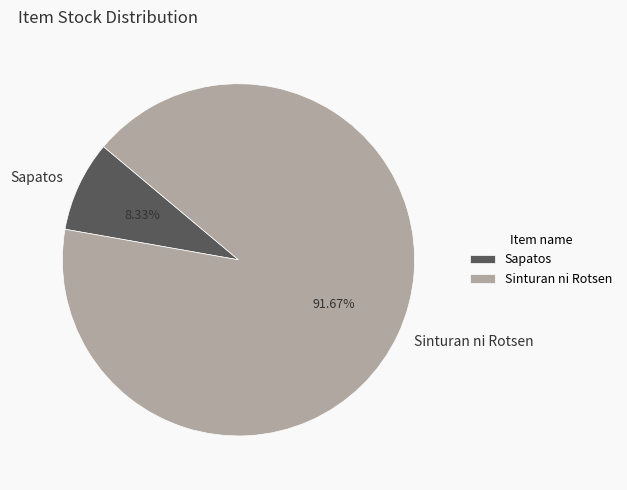

Which has a higher value, Sinturan ni Rotsen or Sapatos?

Sinturan ni Rotsen